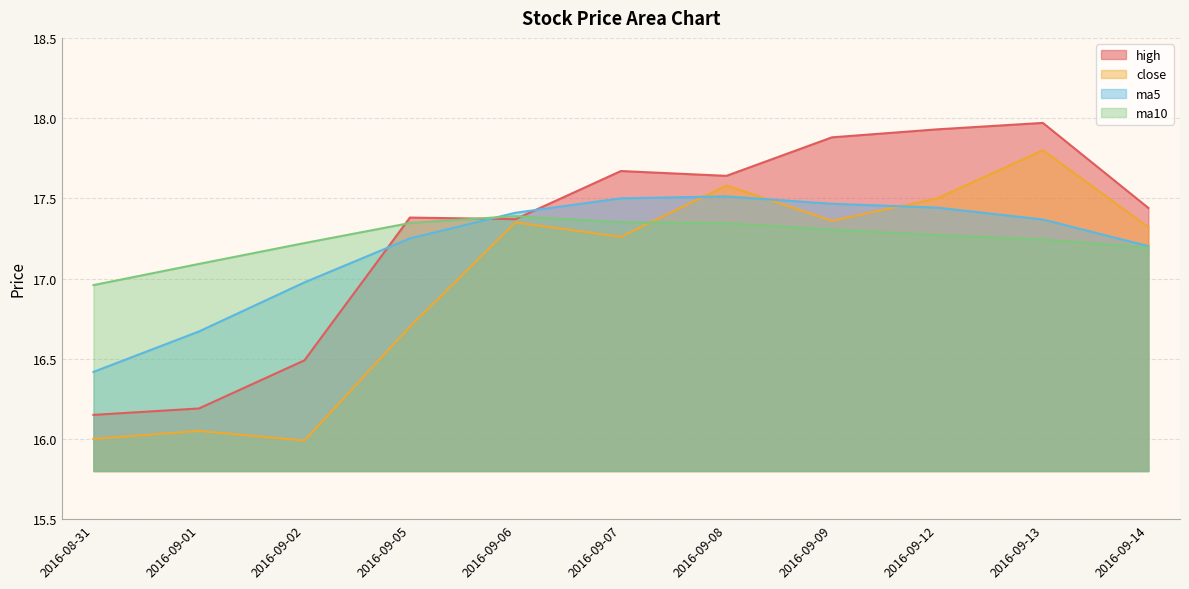

Rank the series by their maximum value, from lowest to highest.

ma10, ma5, close, high